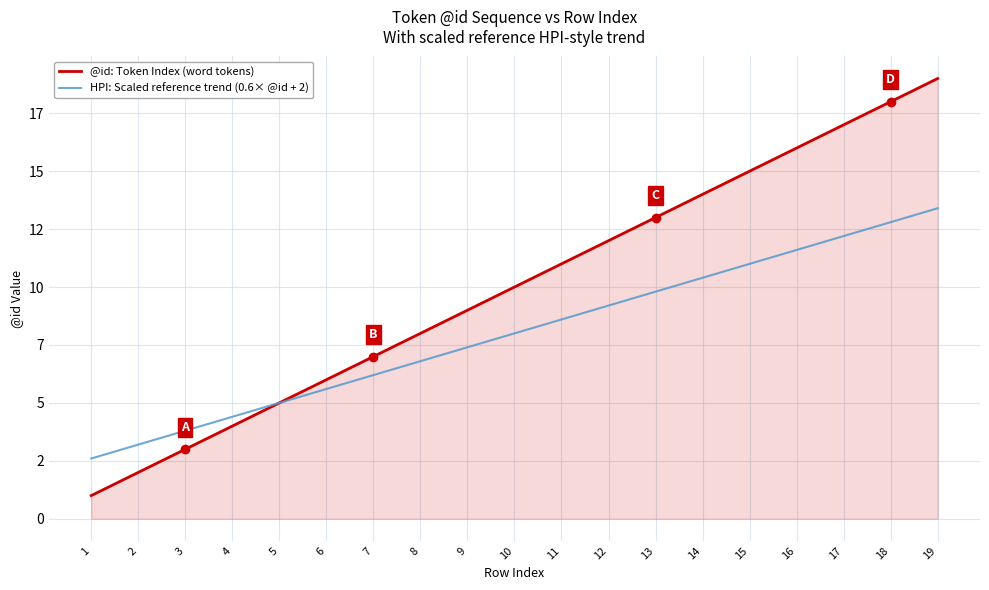

Between 7 and 10, which is larger?

10